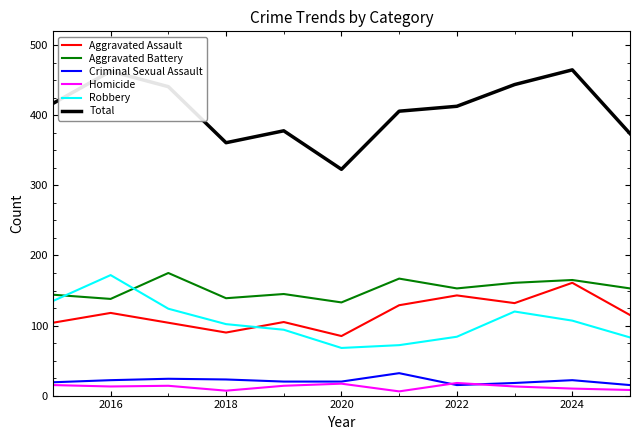

Which series has the widest spread of values?

Total